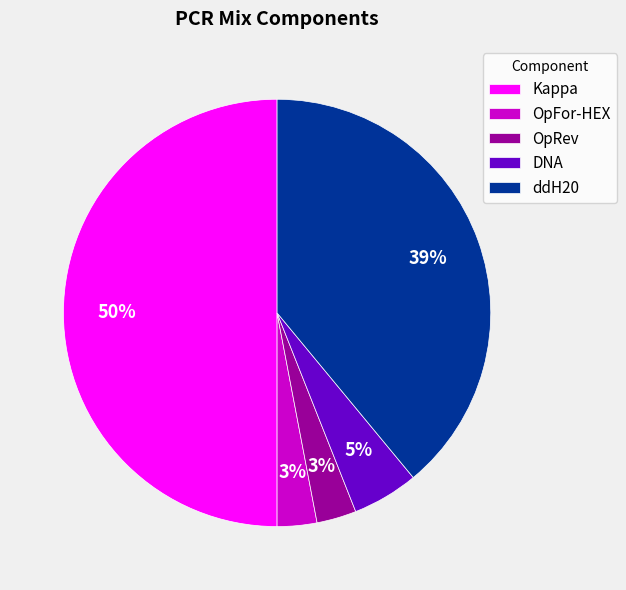

Is DNA the majority of the pie?

No